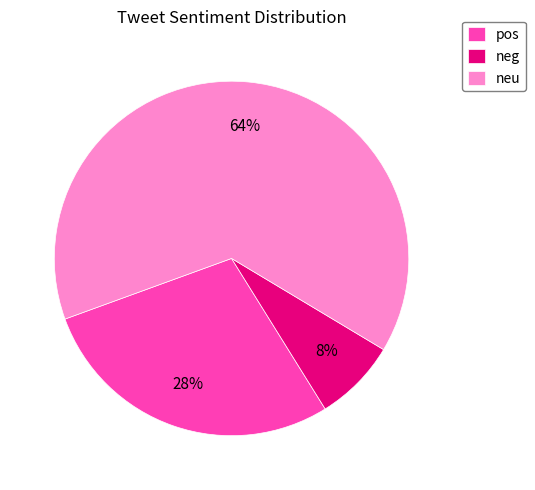

To the nearest percent, what portion does neg represent?

8%